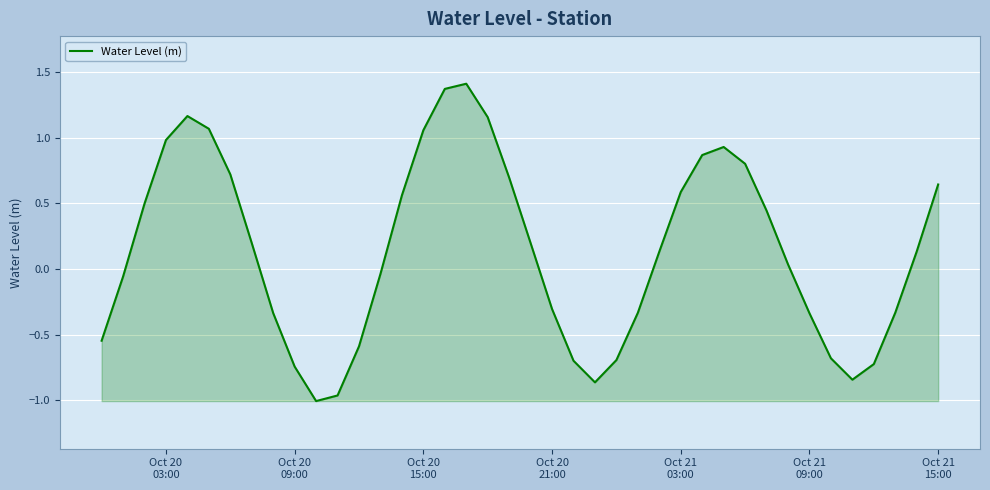

What is the greatest value displayed?

1.4